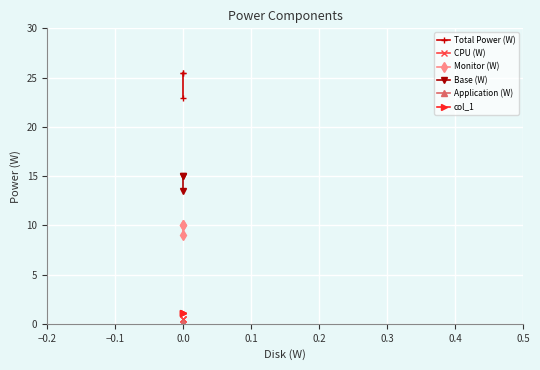

Reading left to right, transcribe all the data shown in this chart.

Total Power (W): 25.5	25.5	23.0
CPU (W): 0.5	0.5	0.5
Monitor (W): 10.0	10.0	9.0
Base (W): 15.0	15.0	13.5
Application (W): 0.1	0.1	0.1
col_1: 1.1	1.1	1.1